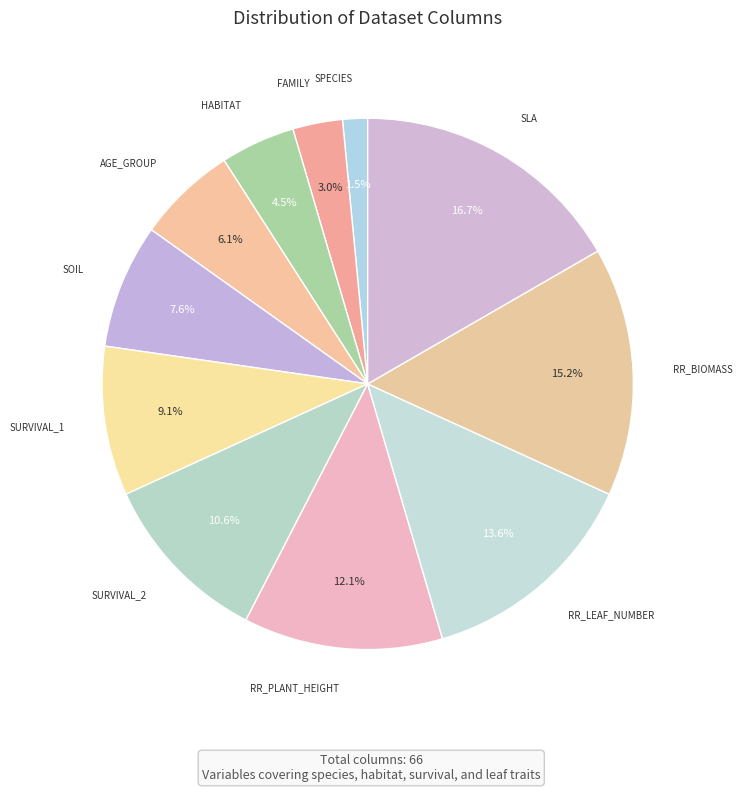

To the nearest percent, what is the average slice percentage?

9%